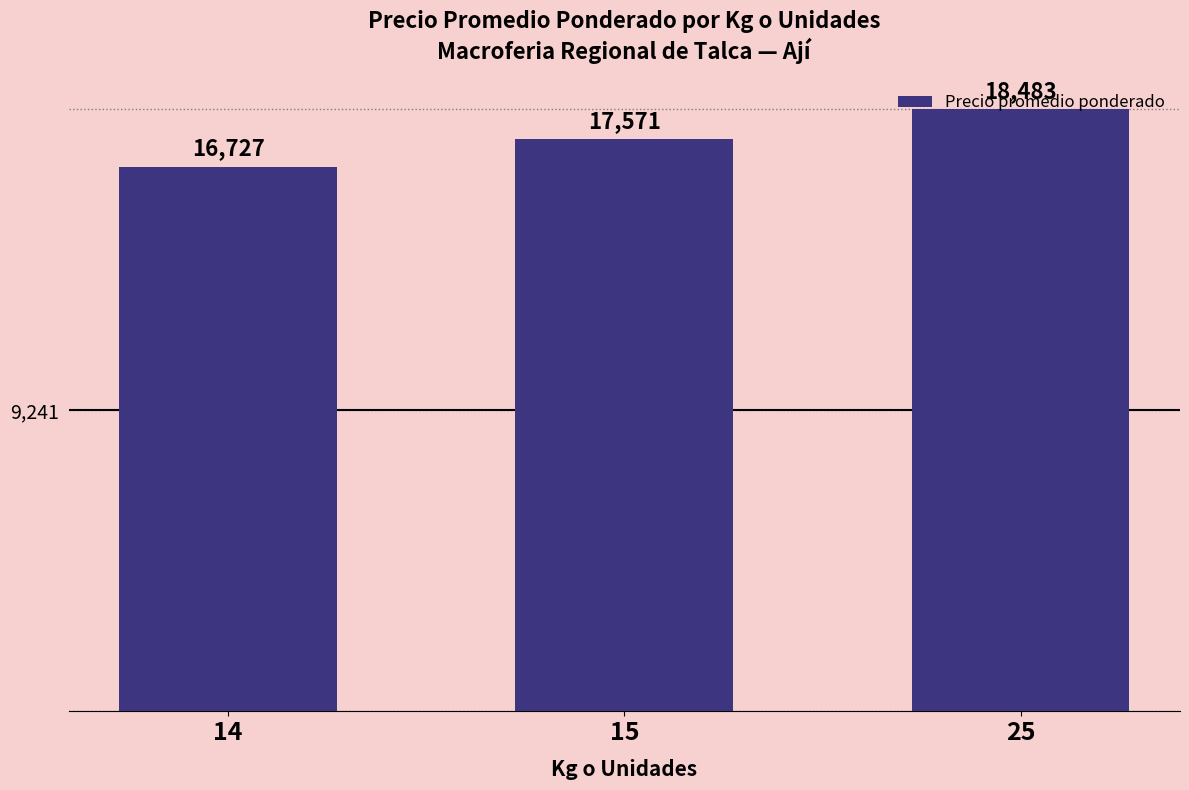

True or false: the data shows 27789 at 15.

False